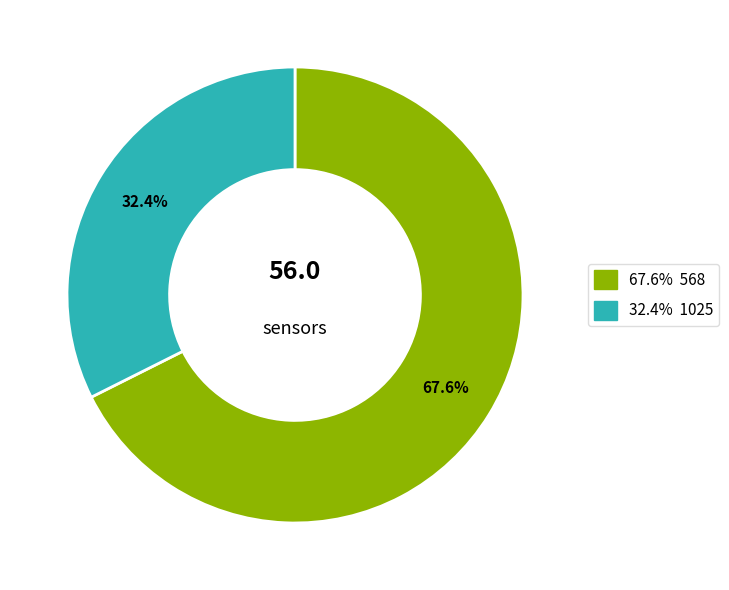

Is there a majority slice in this chart?

Yes